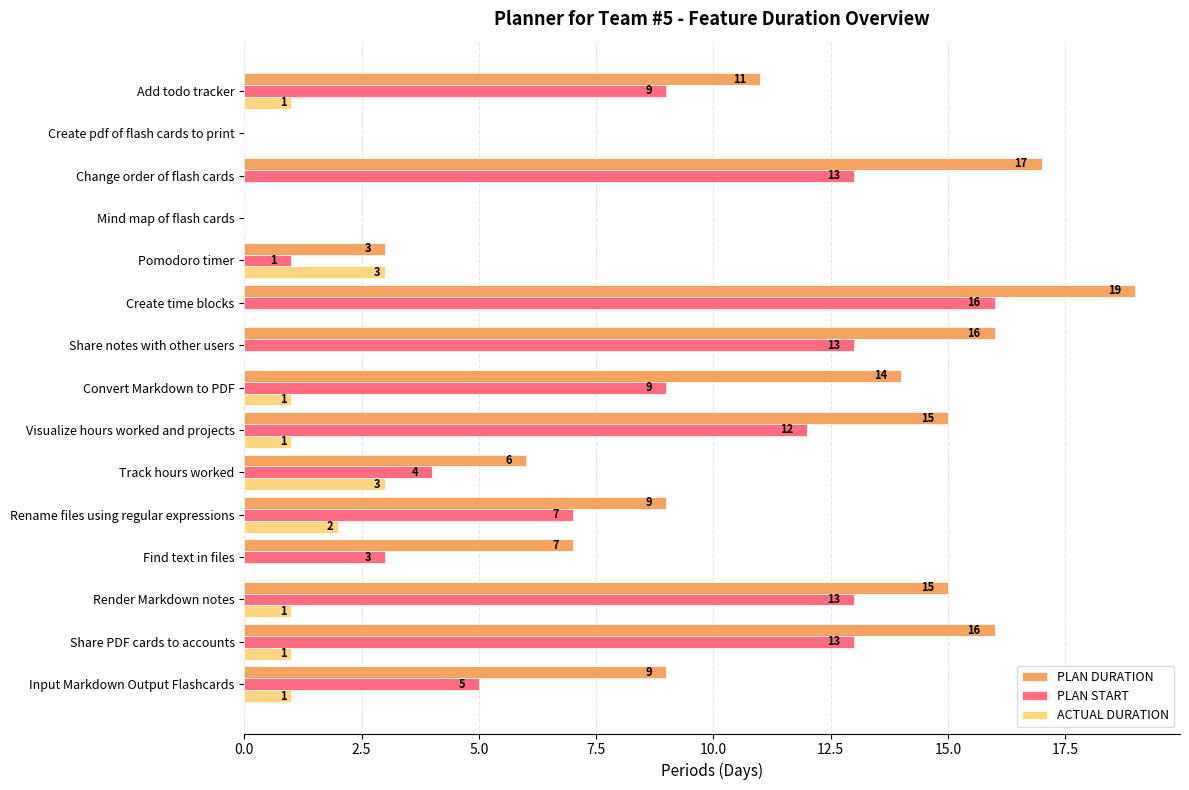

What is the sum of the PLAN START values at Render Markdown notes and Input Markdown Output Flashcards?

18